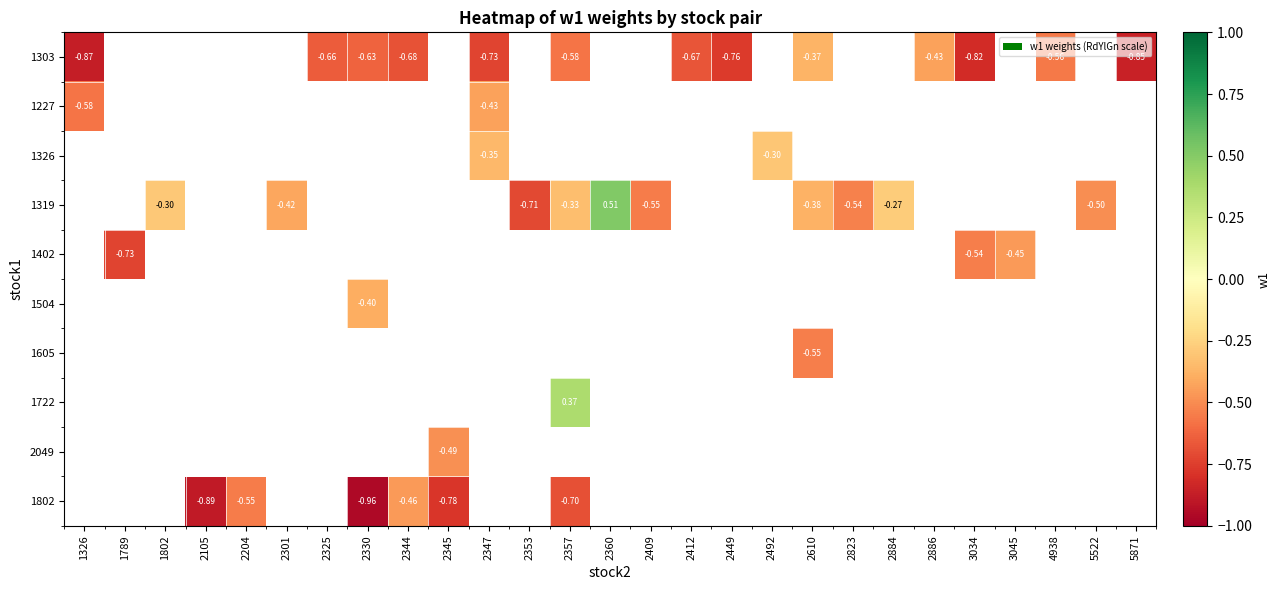

What is the approximate value of 1319 at 2884?

-0.3